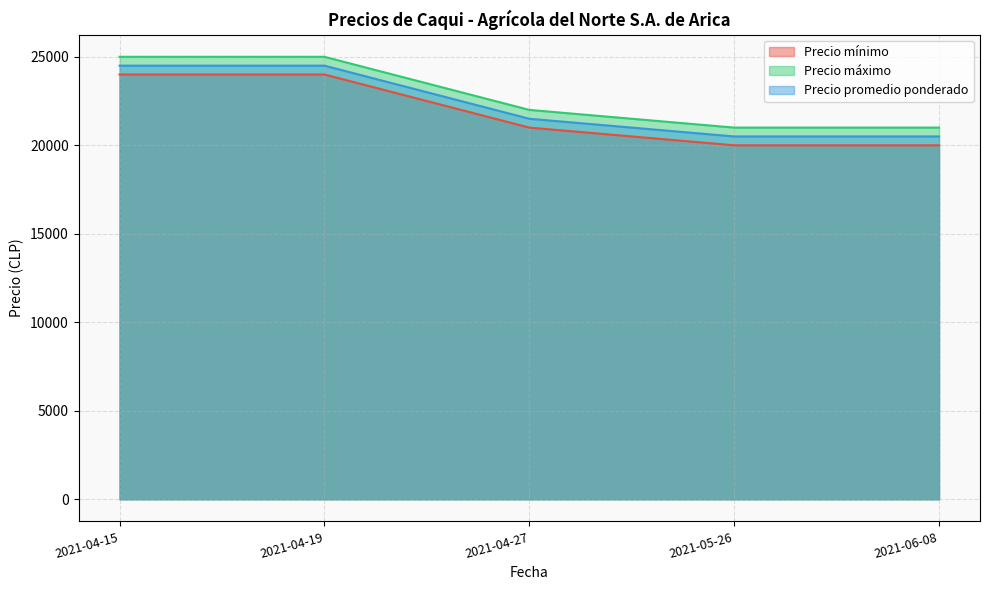

At which label does Precio mínimo reach its minimum?

2021-05-26